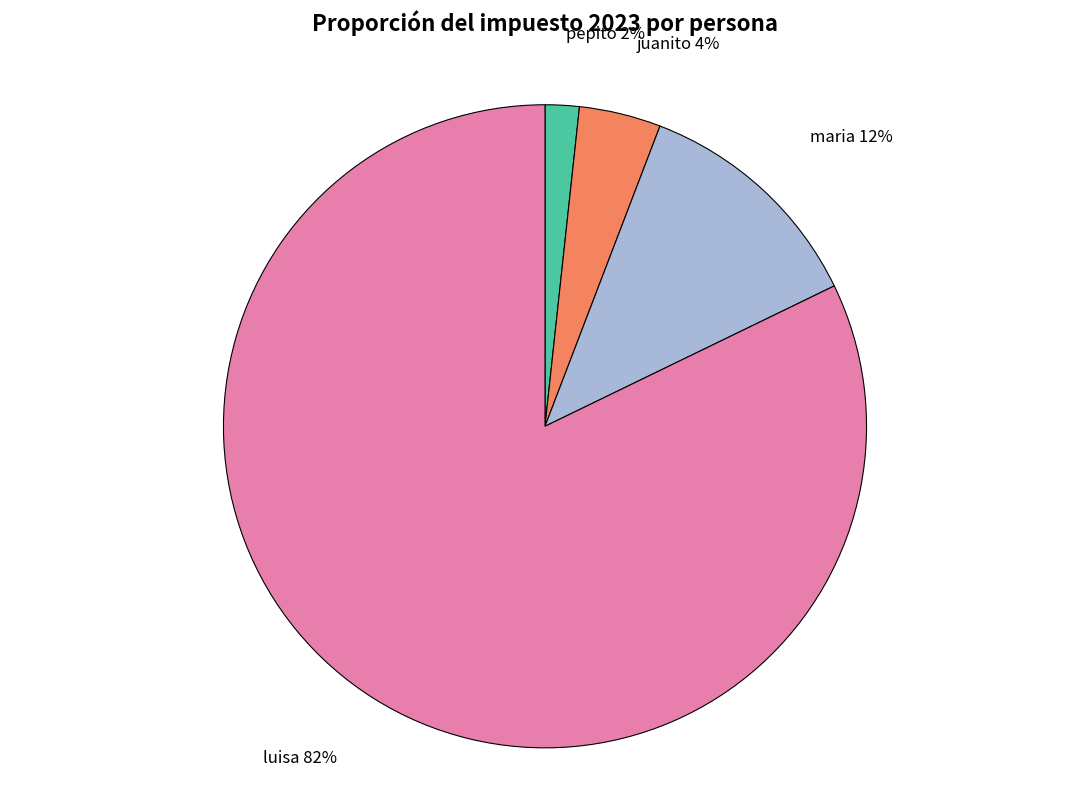

Which has a higher value, luisa or maria?

luisa